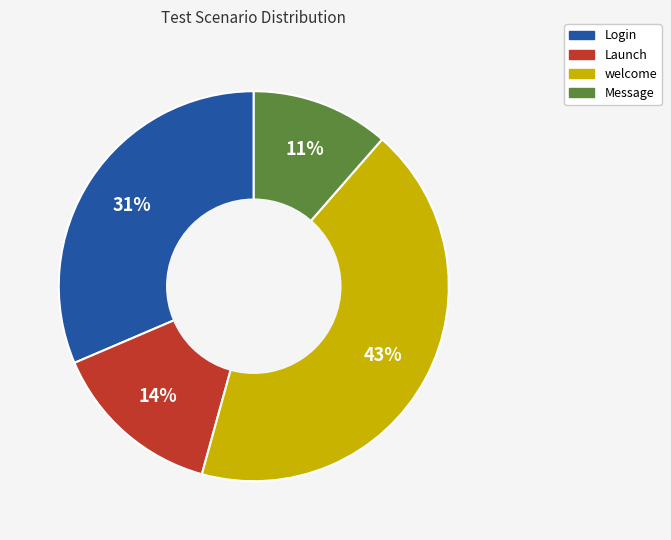

Does Launch represent more than half of the total?

No